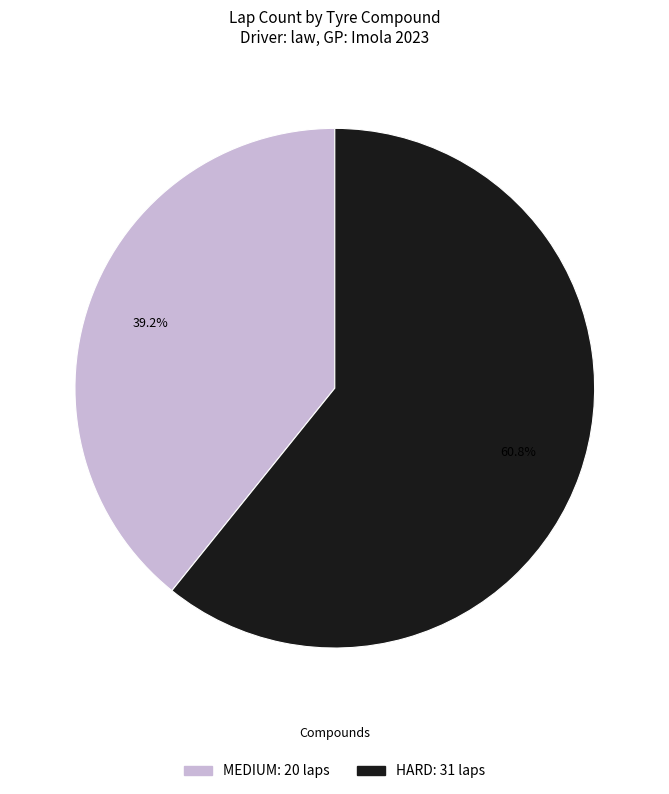

What is the largest slice in the pie chart?

HARD